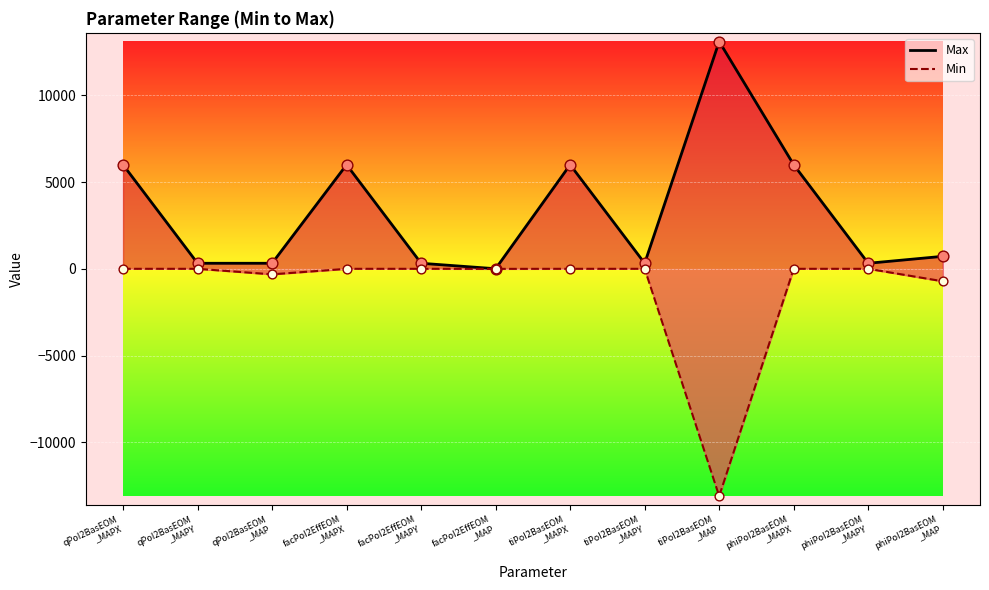

What are all the series names shown in the legend?

Max, Min